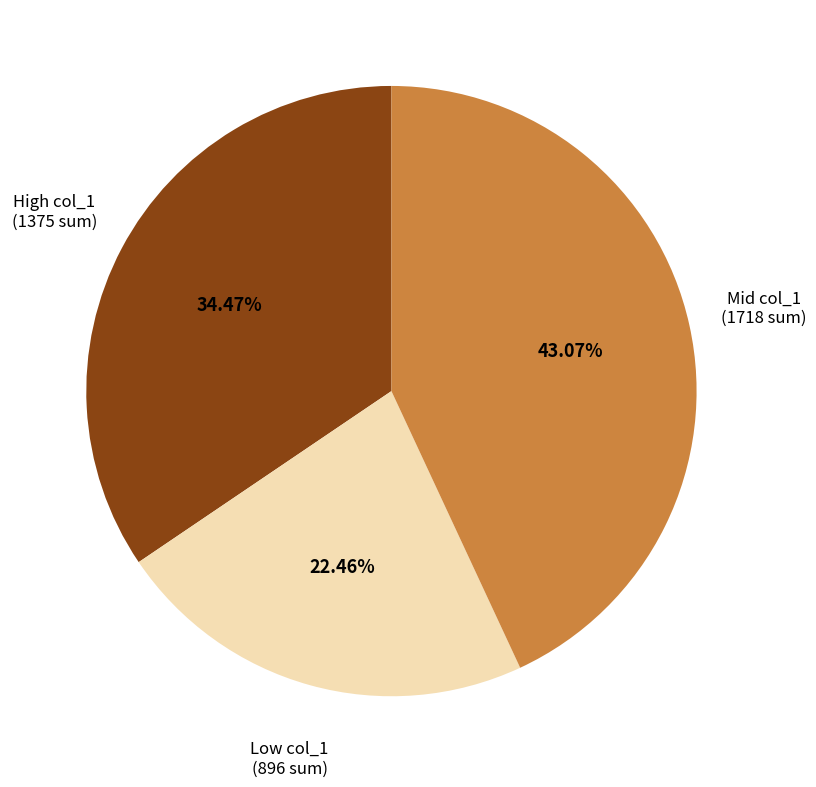

How many slices are in this pie chart?

3